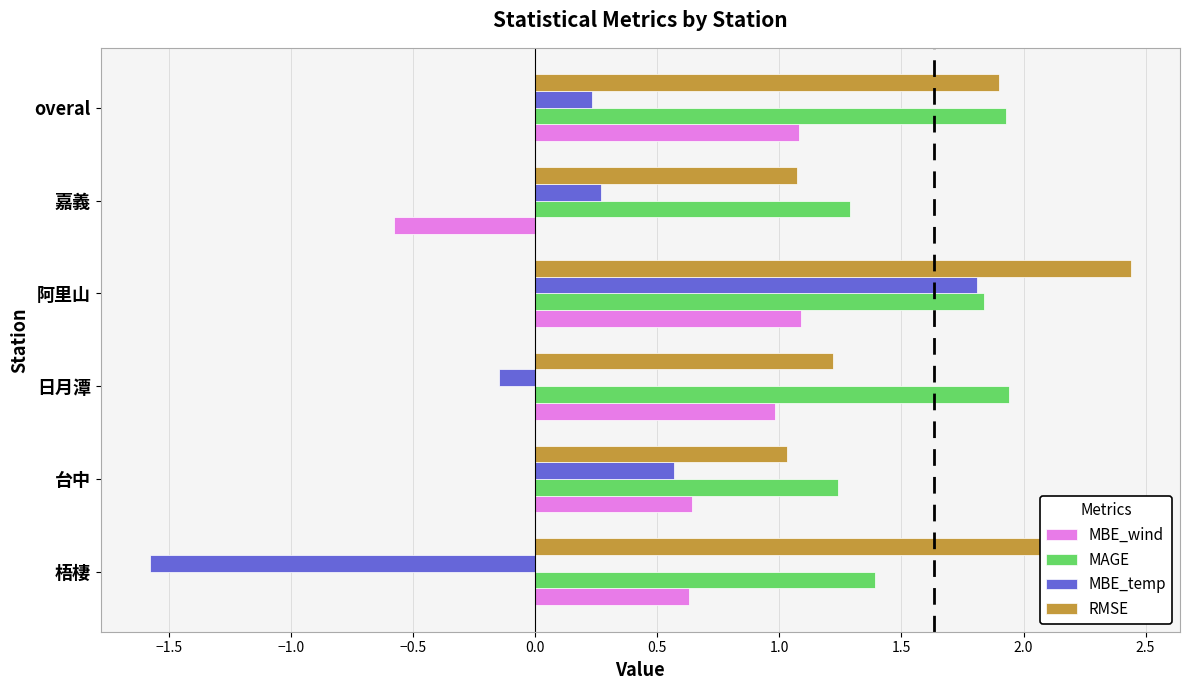

Rank the series at 日月潭 from highest to lowest value.

MAGE, RMSE, MBE_wind, MBE_temp